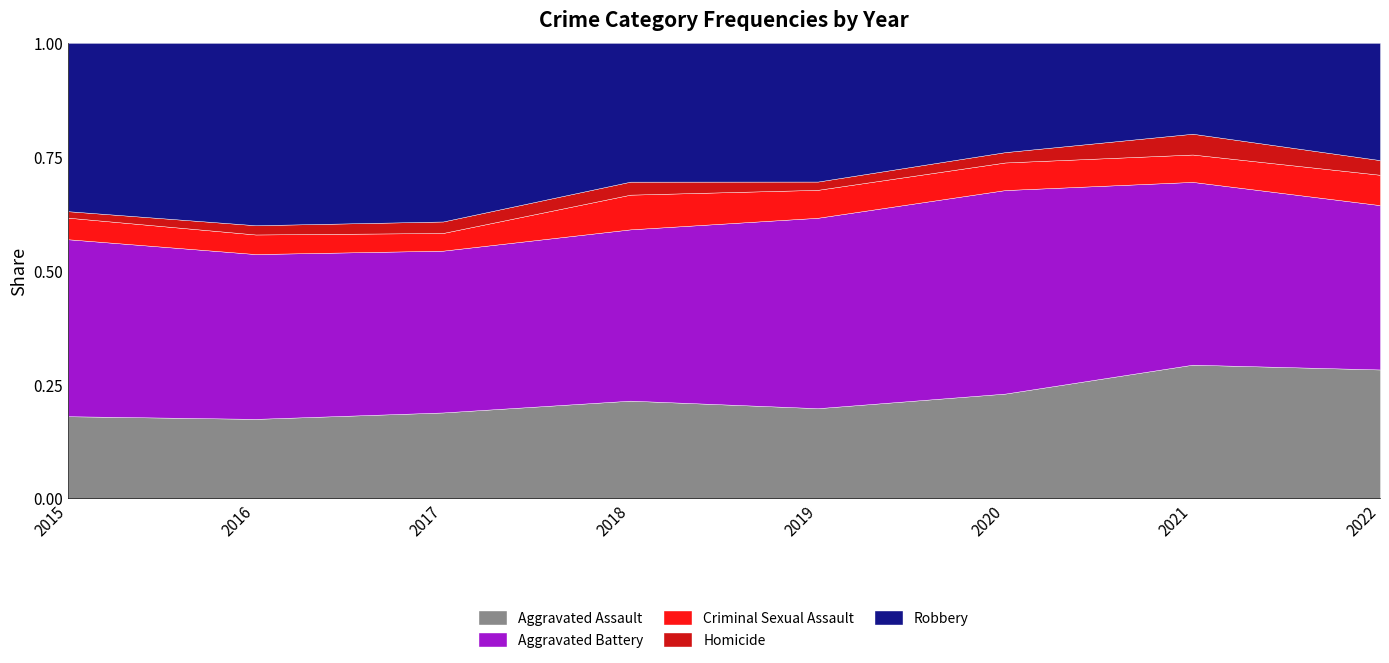

What value does the Aggravated Battery series have at 2020, to the nearest 5?

175